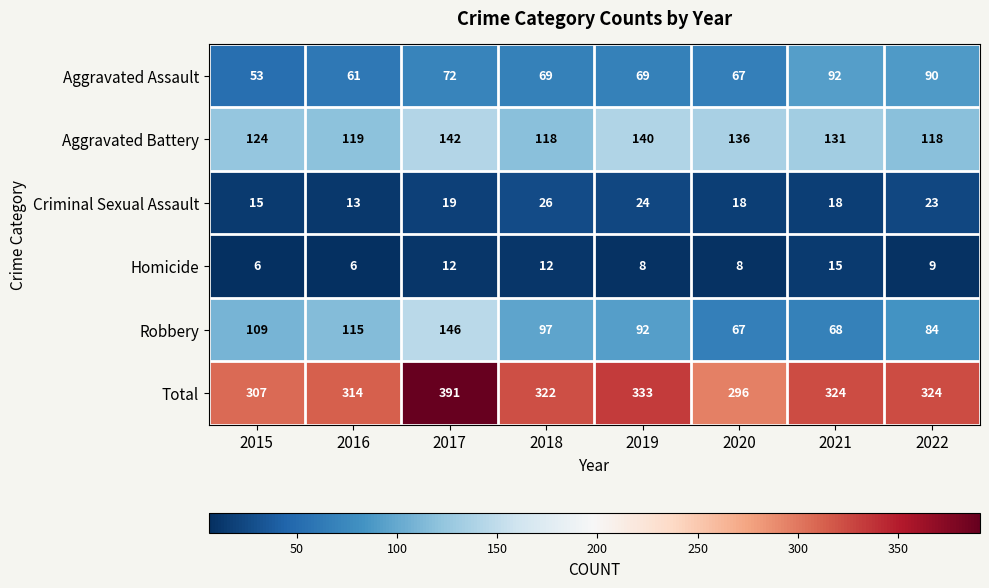

The value of Homicide at 2020 is 3. True or false?

False